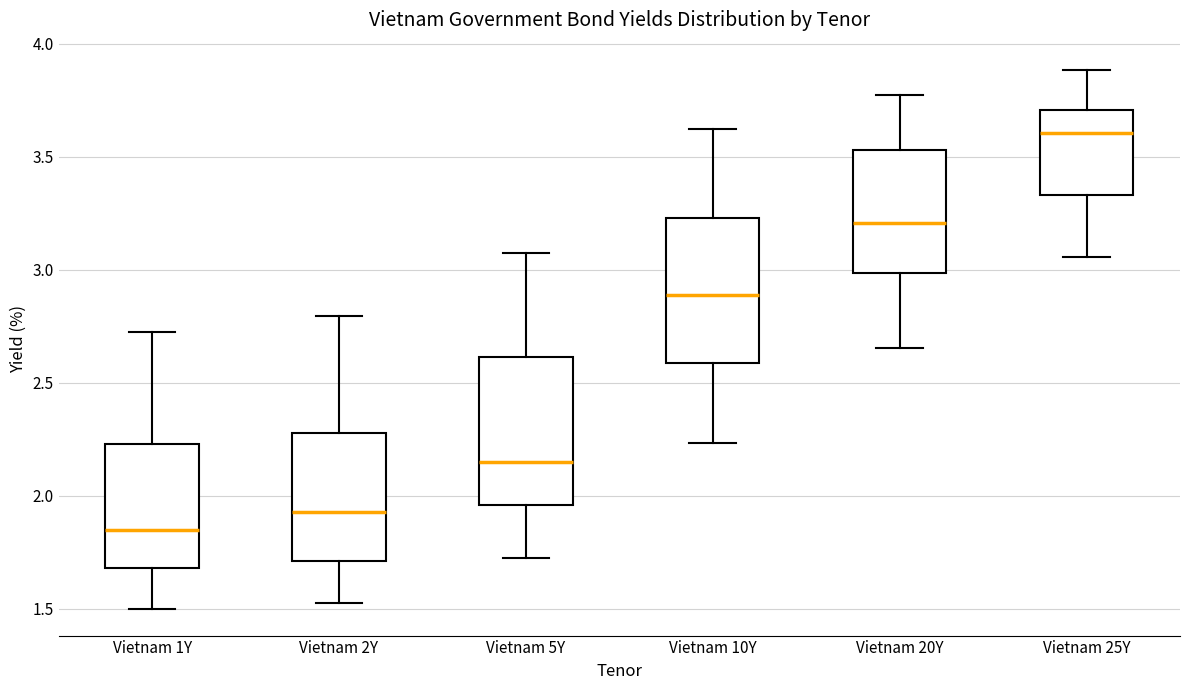

Reading left to right, read every box against the y-axis: the position of its median line, the range the box covers, and the ends of its whiskers. The values are not printed on the chart, so give them approximately, as read against the axis.

Vietnam 1Y: median 1.85, box 1.70 to 2.25, whiskers 1.50 to 2.70
Vietnam 2Y: median 1.95, box 1.70 to 2.30, whiskers 1.55 to 2.80
Vietnam 5Y: median 2.15, box 1.95 to 2.60, whiskers 1.70 to 3.05
Vietnam 10Y: median 2.90, box 2.60 to 3.25, whiskers 2.25 to 3.60
Vietnam 20Y: median 3.20, box 3.00 to 3.55, whiskers 2.65 to 3.75
Vietnam 25Y: median 3.60, box 3.35 to 3.70, whiskers 3.05 to 3.90